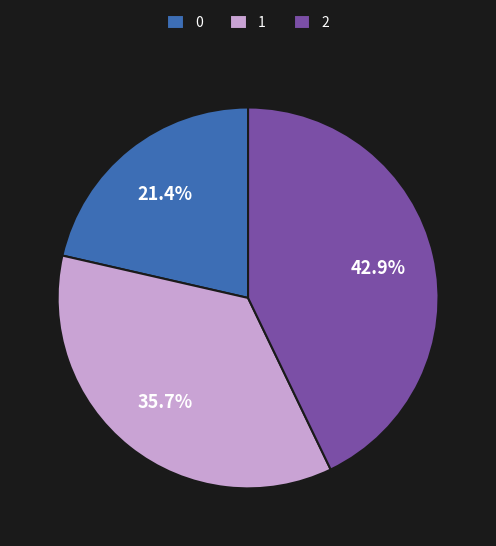

Does 0 represent more than half of the total?

No